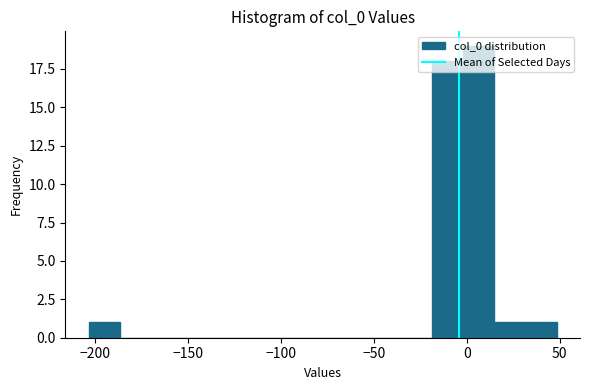

Around what value on the x-axis is the tallest bar? Give the approximate position of its centre, as read against the axis.

5